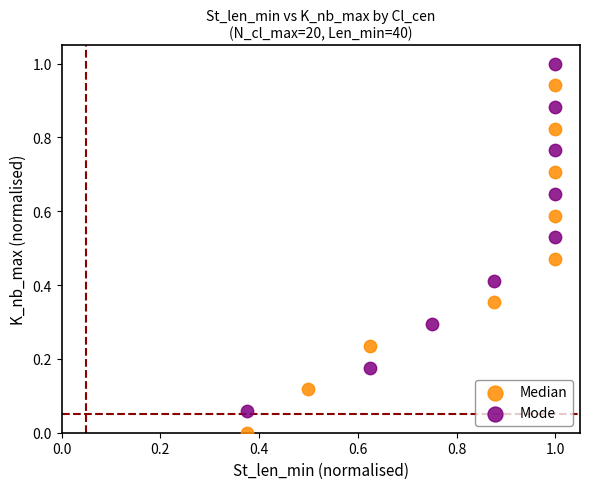

Which series reaches the minimum Y coordinate?

Median